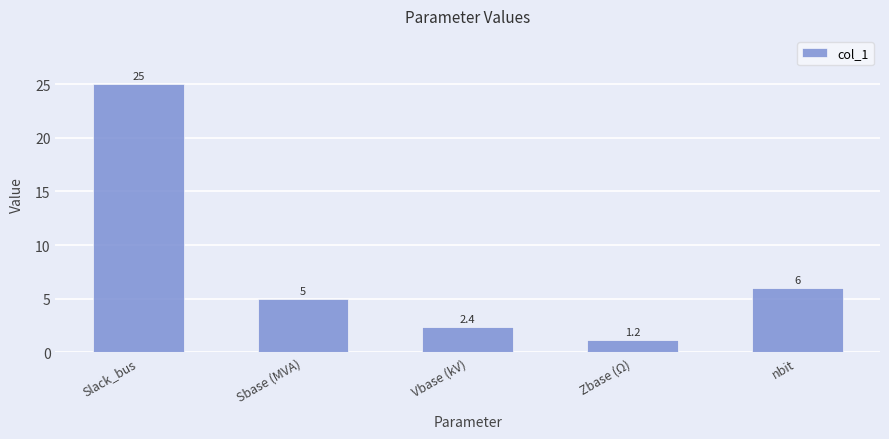

How many bars are there in total?

5